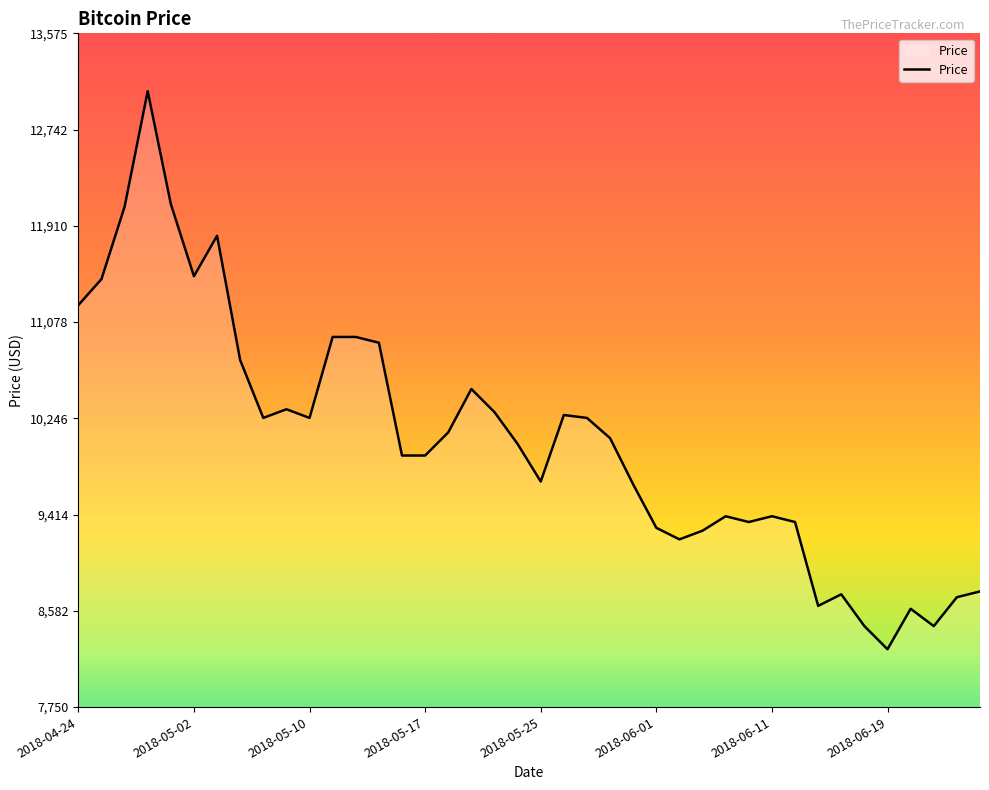

Reading left to right, what are all the values shown in this chart?

11225	11450	12075	13075	12100	11475	11825	10750	10250	10325	10250	10950	10950	10900	9925	9925	10125	10500	10300	10025	9700	10275	10250	10075	9675	9300	9200	9275	9400	9350	9400	9350	8625	8725	8450	8250	8600	8450	8700	8750